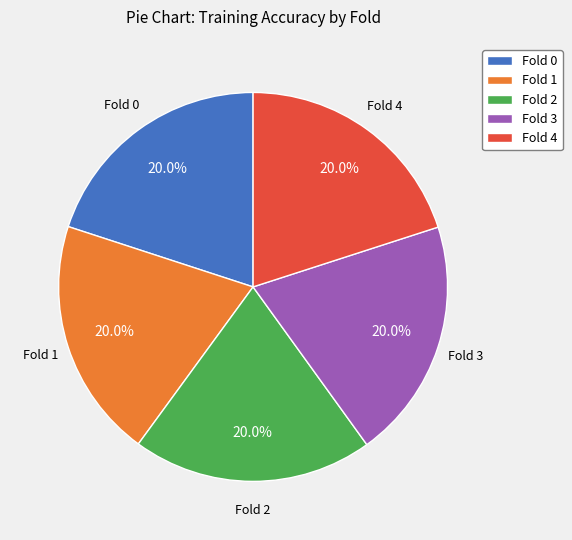

True or false: Fold 0 accounts for 20% of the total.

True